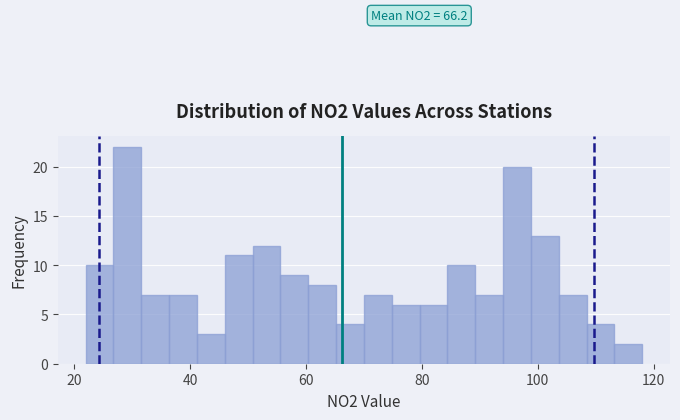

Around what value on the x-axis is the tallest bar? Give the approximate position of its centre, as read against the axis.

30